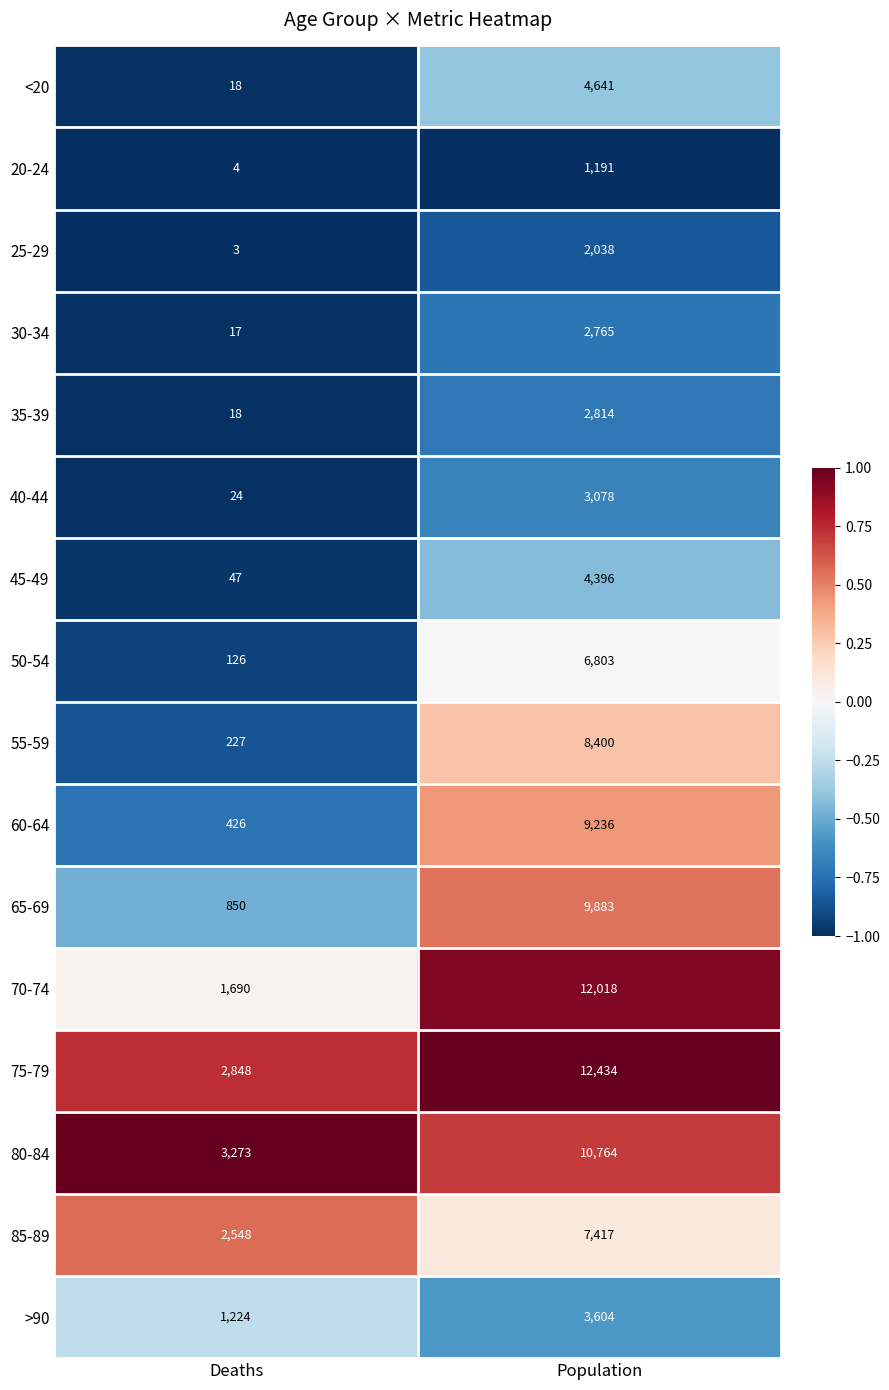

What is the sum of all 75-79 values?

15282